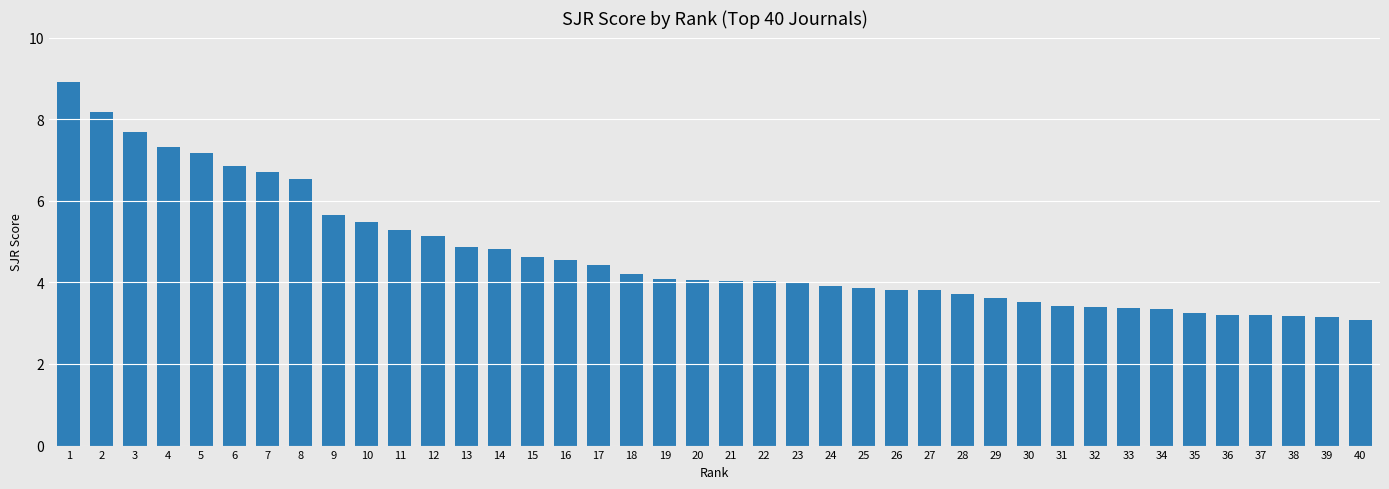

True or false: the data shows 3.1 at 40.

True